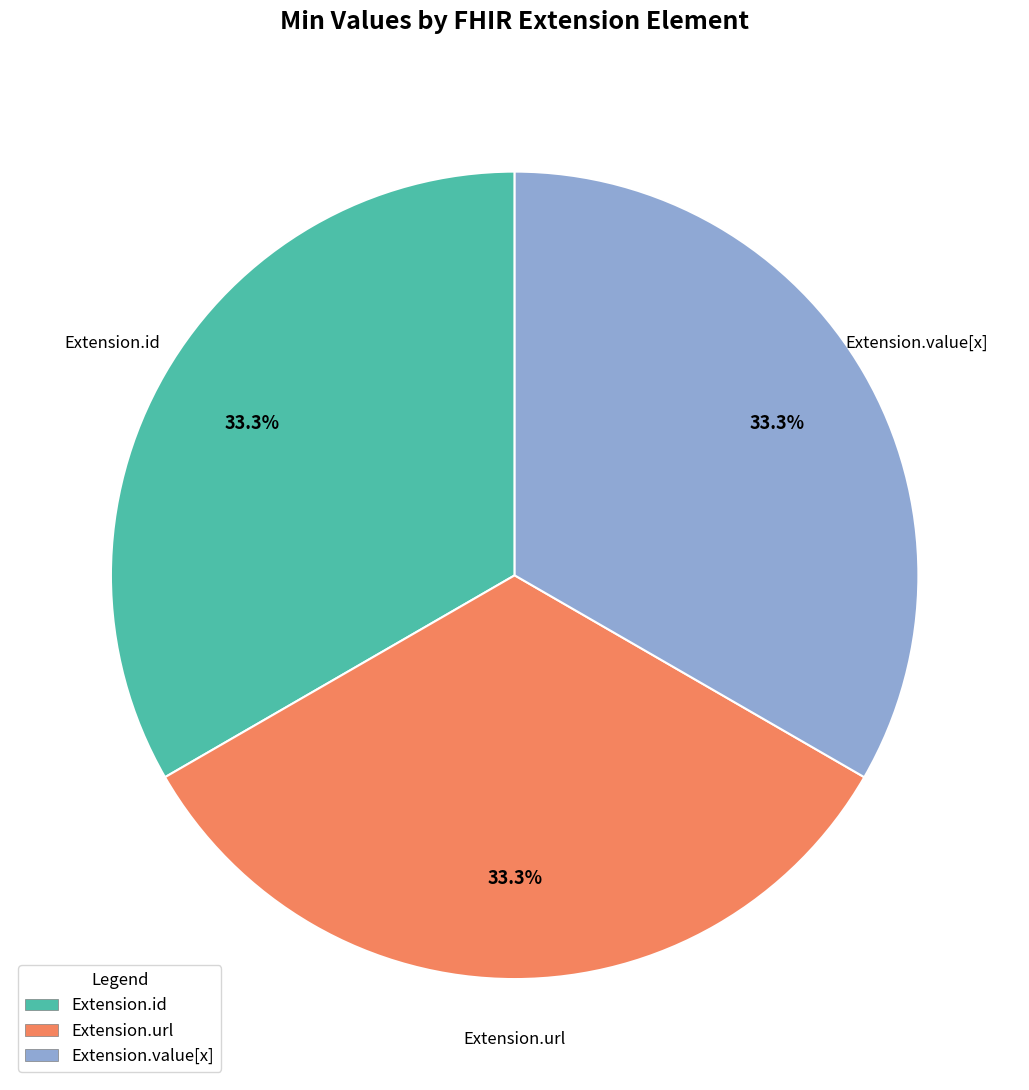

Count the number of slices in the pie.

3